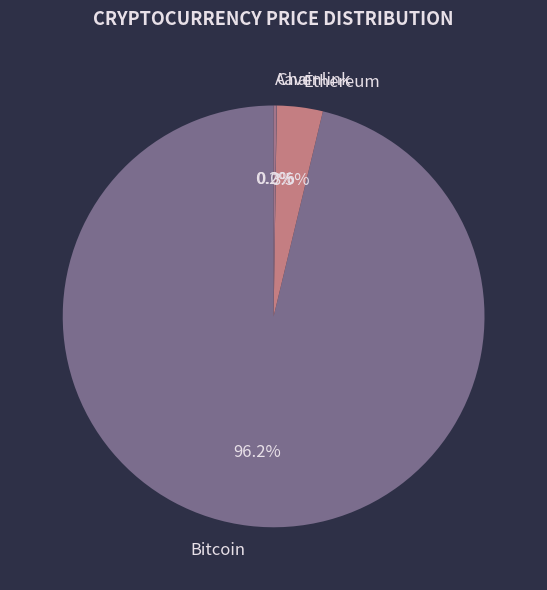

What is the majority slice?

Bitcoin